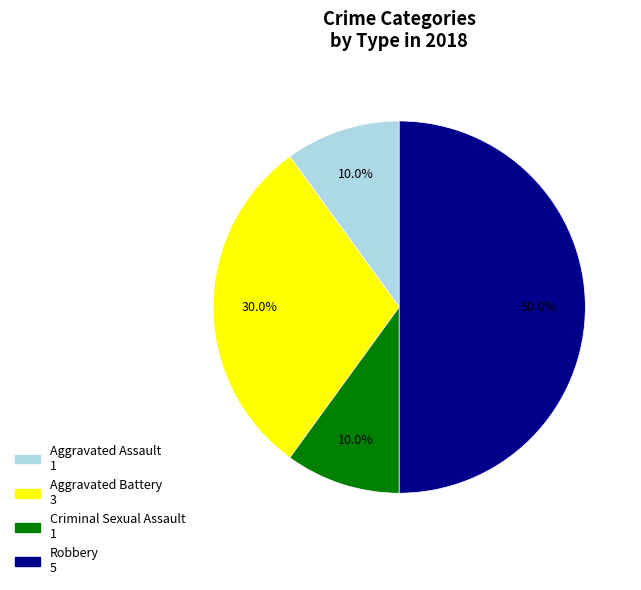

What percentage do Criminal Sexual Assault and Aggravated Assault together represent?

20.0%